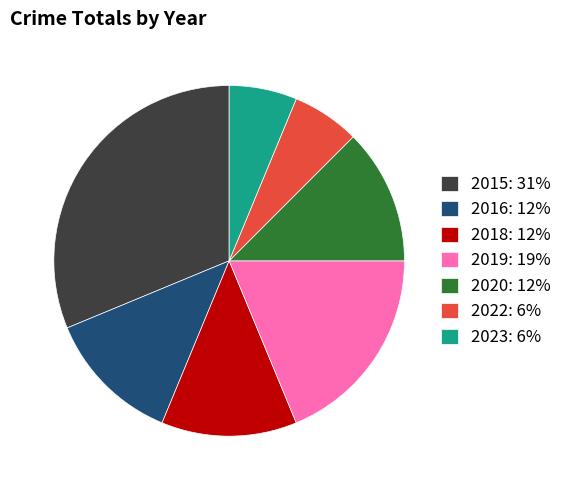

How many segments does this pie chart have?

7